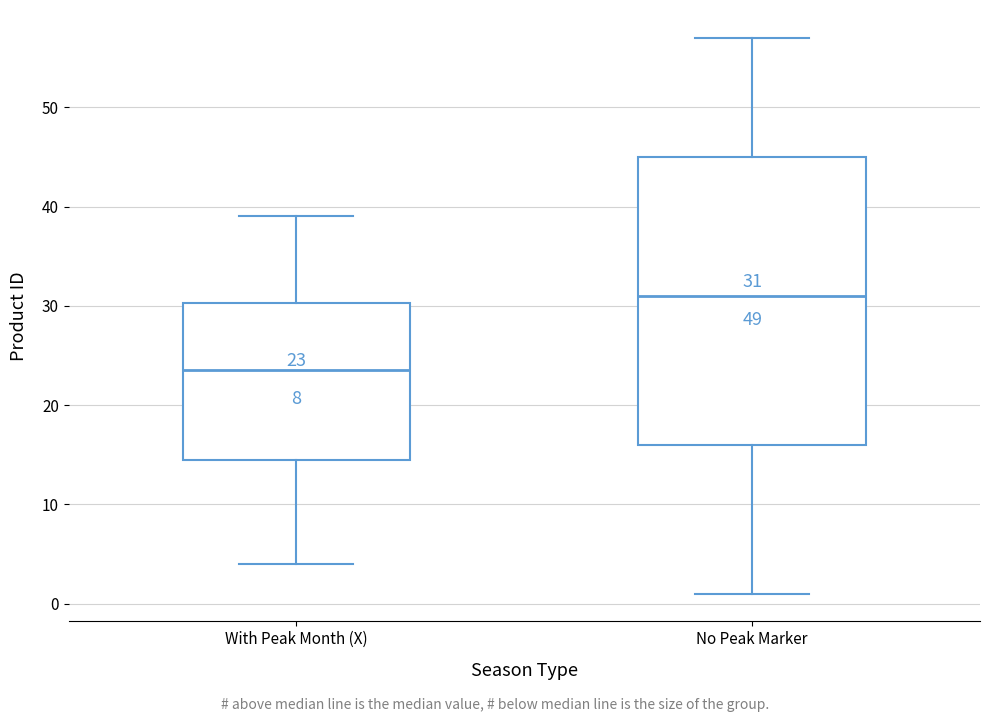

Which box is the tallest, from its lower edge to its upper edge?

No Peak Marker